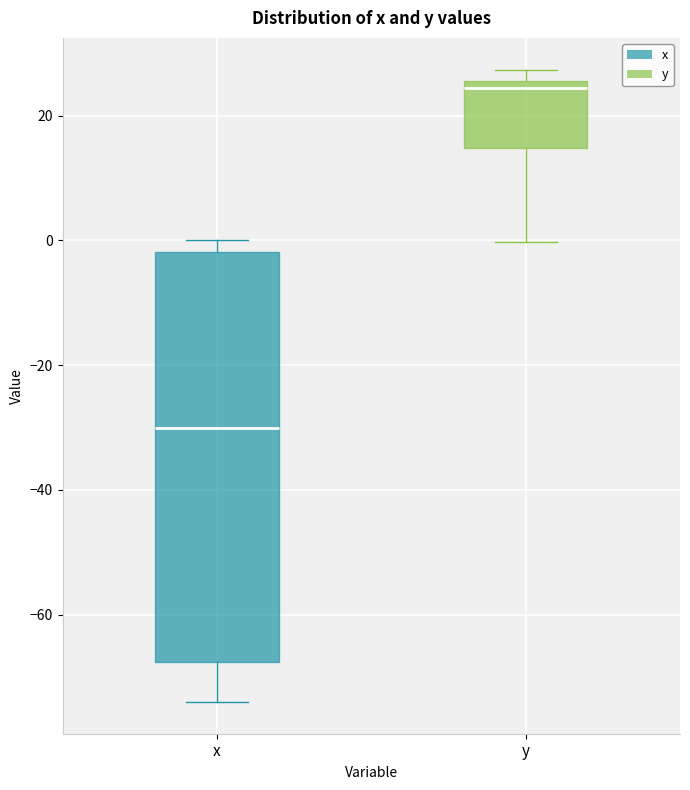

Reading left to right, transcribe this box plot: for each box, give where its median line is, the range the box spans, and where its two whiskers end, as read against the y-axis. The values are not printed on the chart, so give them approximately, as read against the axis.

x: median -30, box -68 to -2, whiskers -74 to 0
y: median 24, box 14 to 26, whiskers 0 to 28